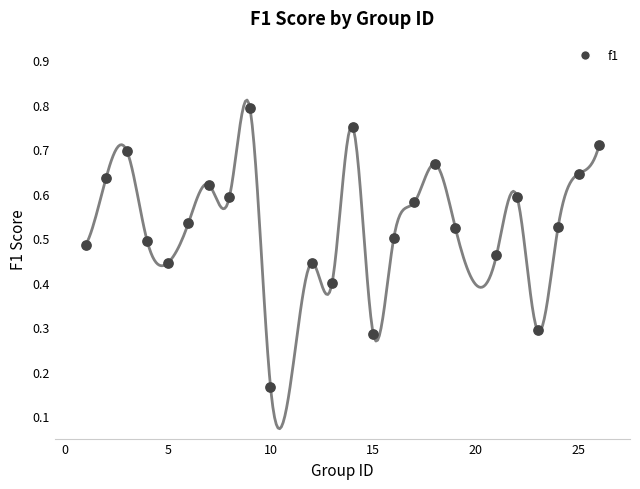

What is the range of X values (max minus min)?

25.0